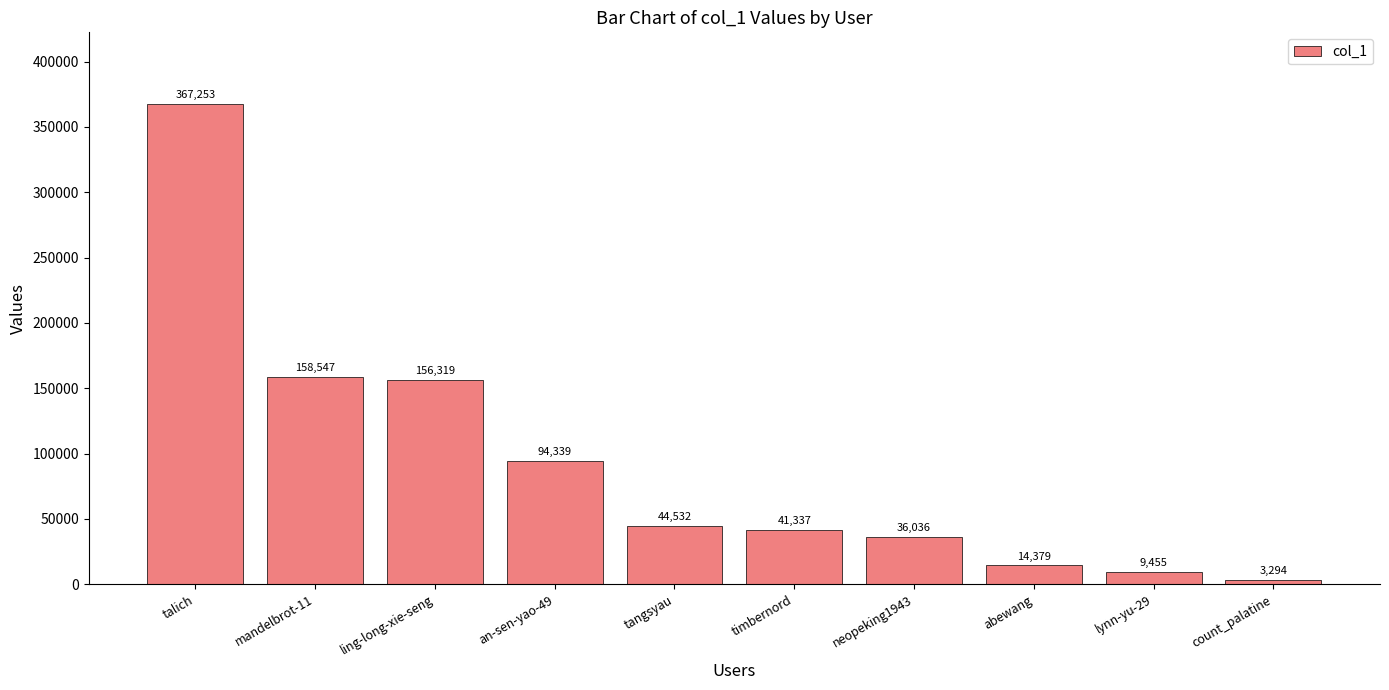

Rank the categories by value from lowest to highest.

count_palatine, lynn-yu-29, abewang, neopeking1943, timbernord, tangsyau, an-sen-yao-49, ling-long-xie-seng, mandelbrot-11, talich